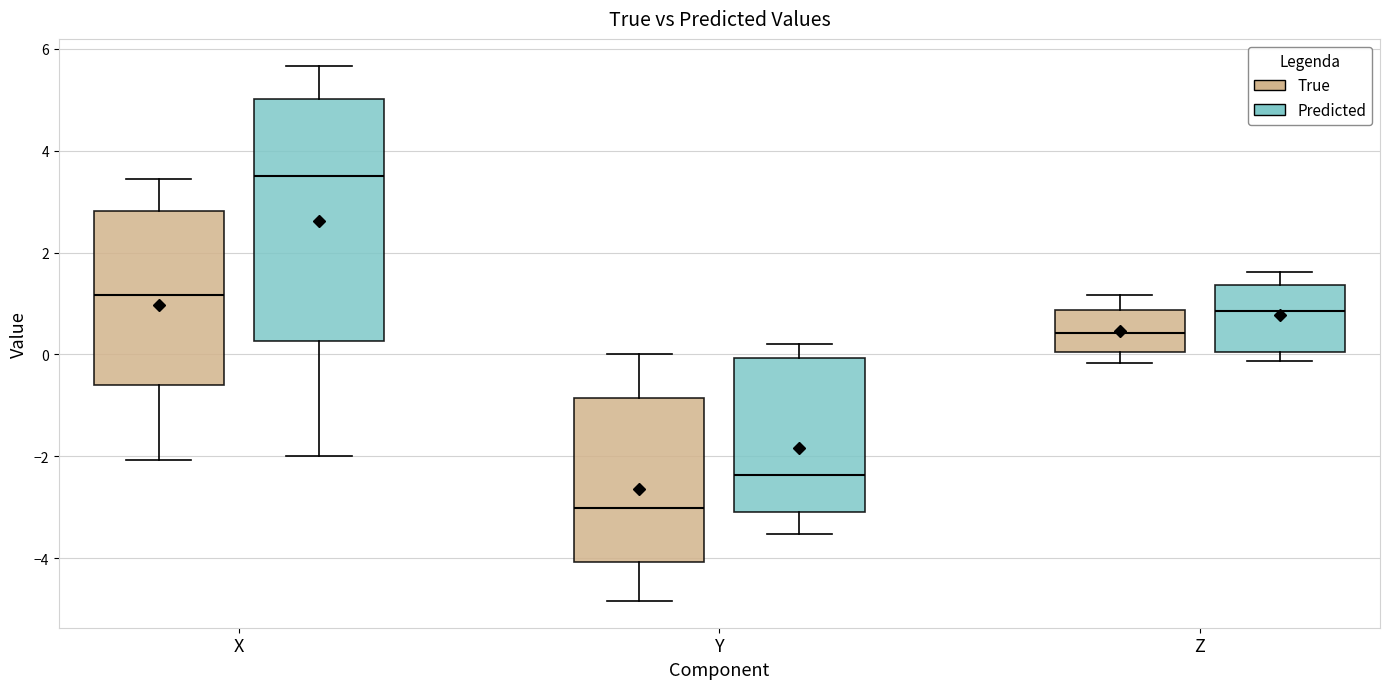

Where does the upper whisker of the box for Z (Predicted) end on the y-axis? The values are not printed on the chart, so give them approximately, as read against the axis.

1.6